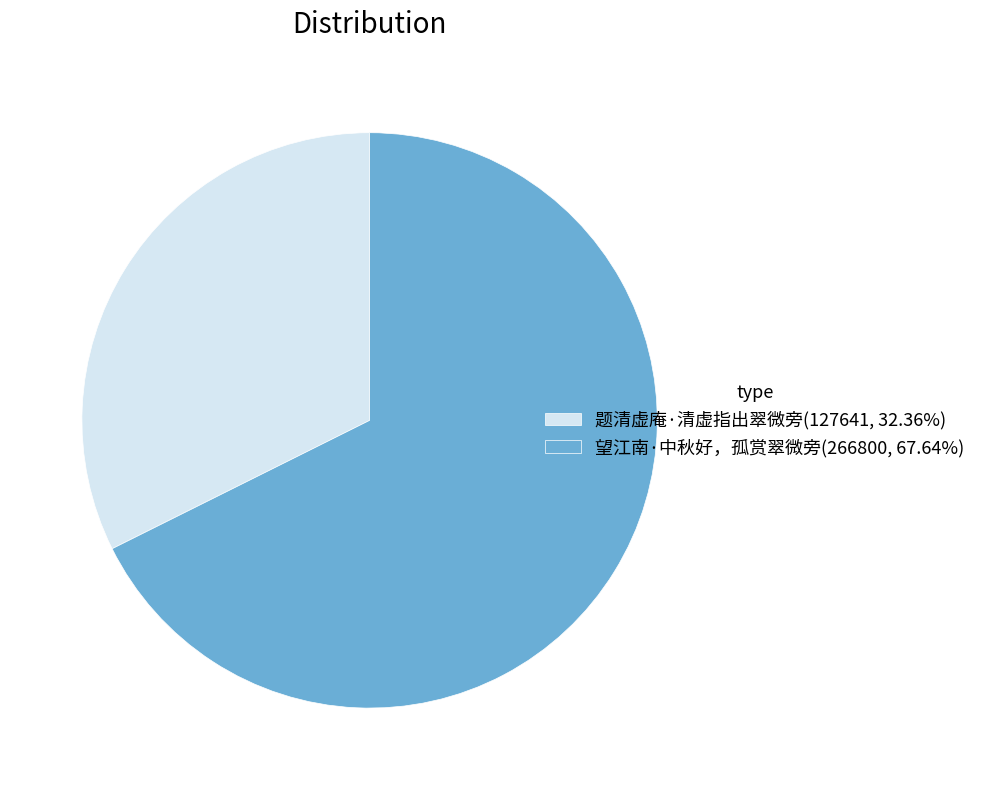

Which category has the smallest portion of the pie?

题清虚庵·清虚指出翠微旁